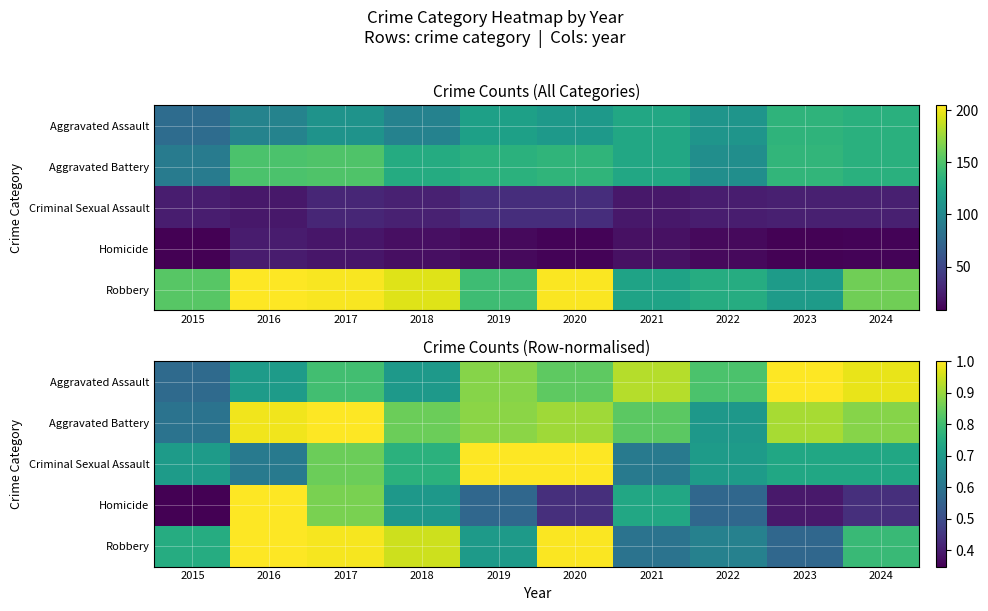

Which category has the highest value in the Homicide series?

2016